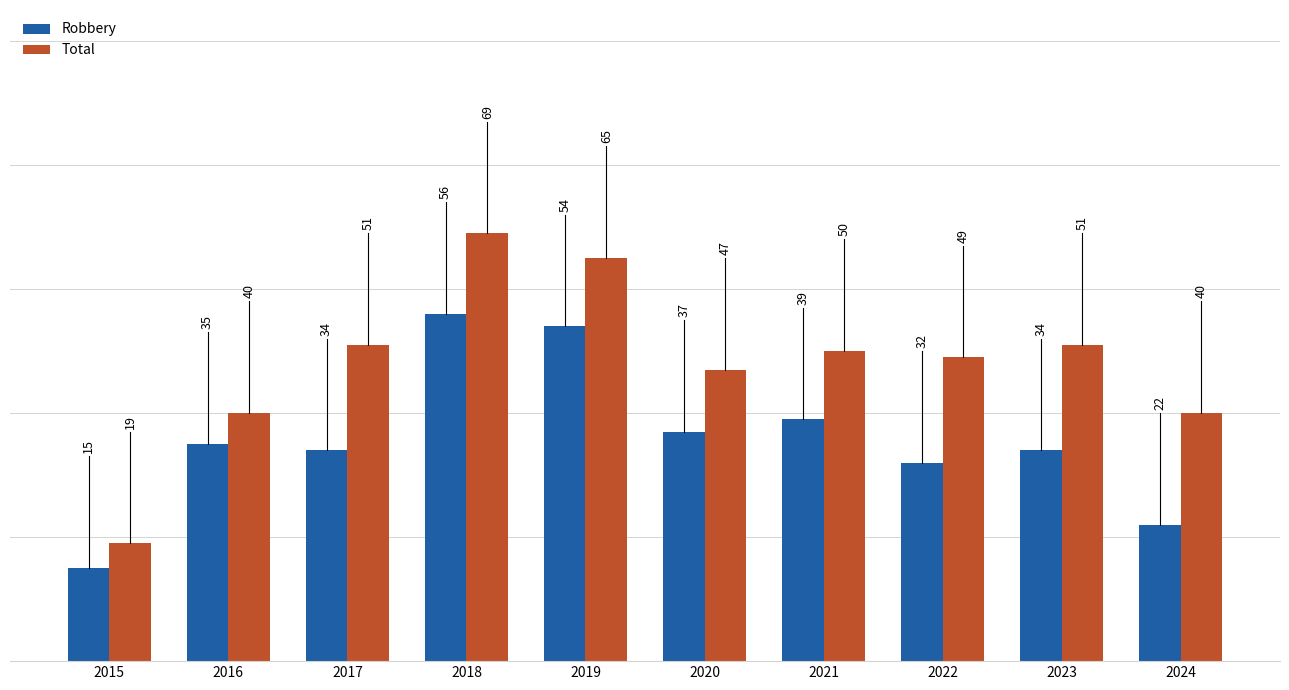

What is the approximate value of Total at 2024, to the nearest 5?

40